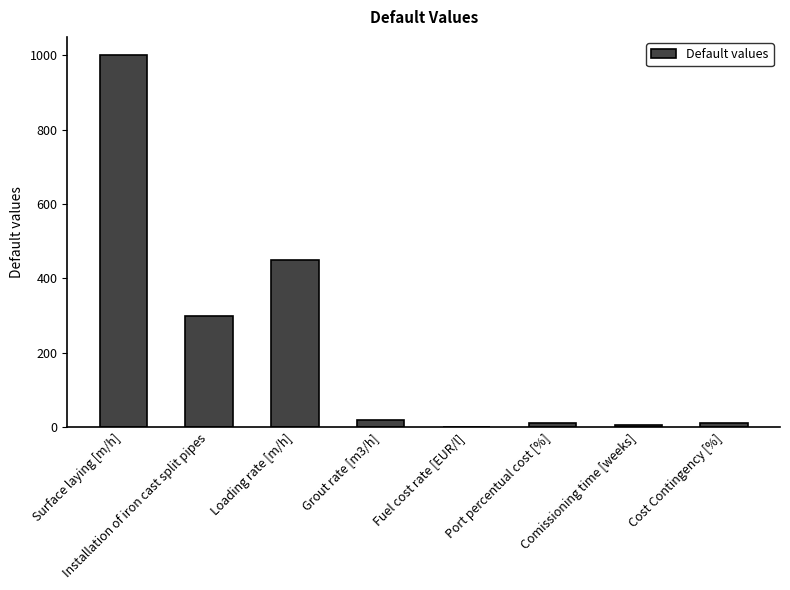

What is the change in value from Loading rate [m/h] to Cost Contingency [%]?

-440.0